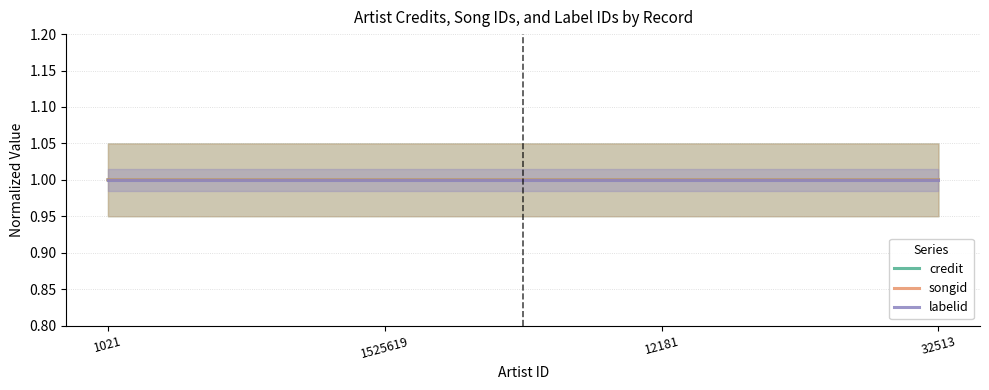

The songid series shows 0.3 at 1021. True or false?

False